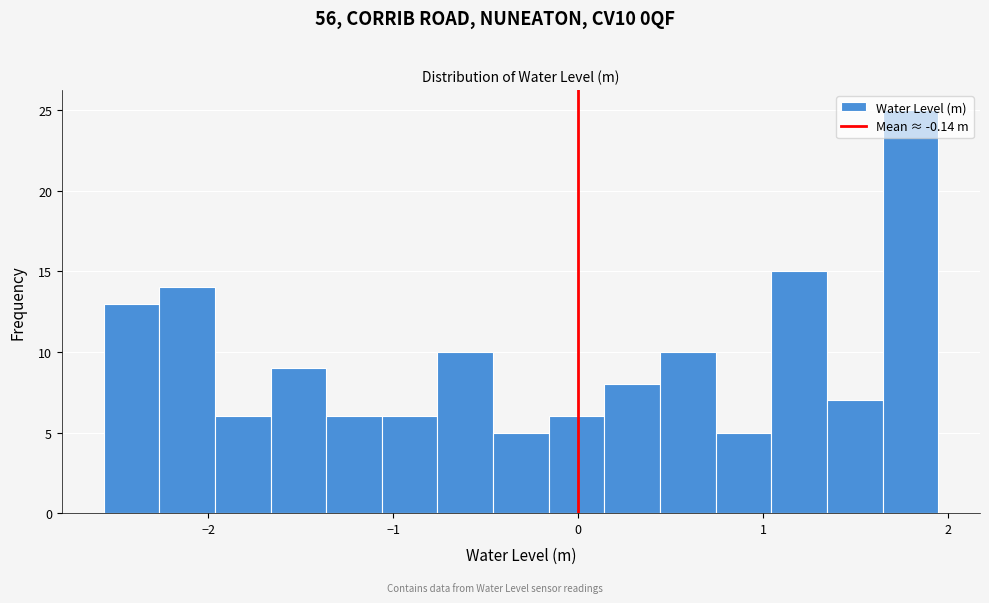

Around what value on the x-axis is the tallest bar? Give the approximate position of its centre, as read against the axis.

1.8